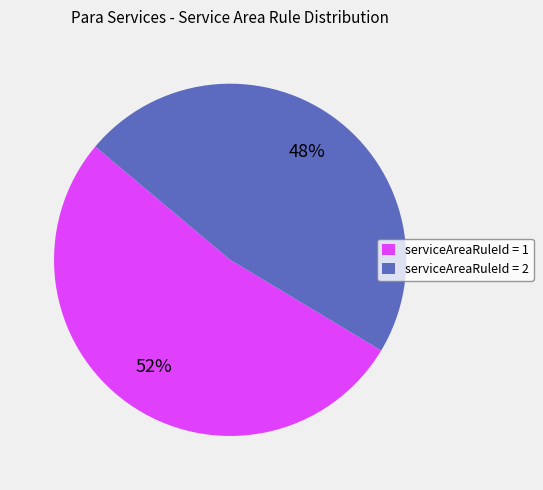

Is the sum of serviceAreaRuleId = 1 and serviceAreaRuleId = 2 greater than half?

Yes